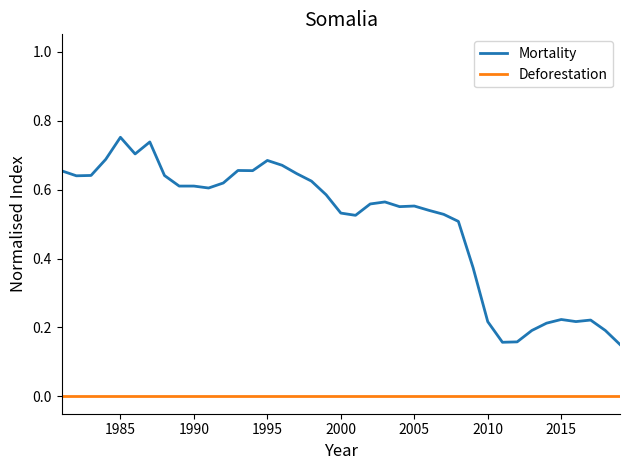

Is it true that the value at 36 is 0.1?

False